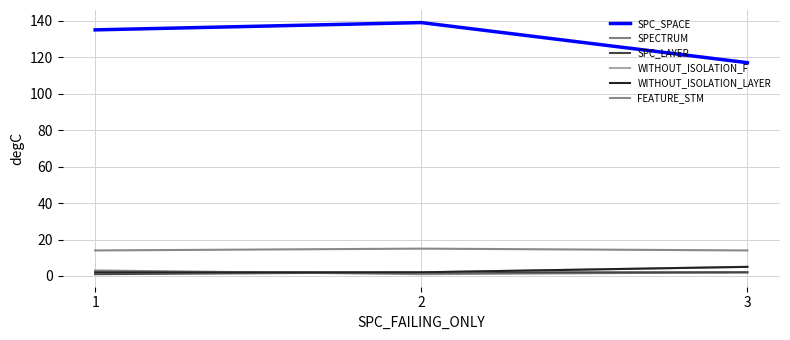

What is the difference between the WITHOUT_ISOLATION_LAYER values at 3 and 2?

3